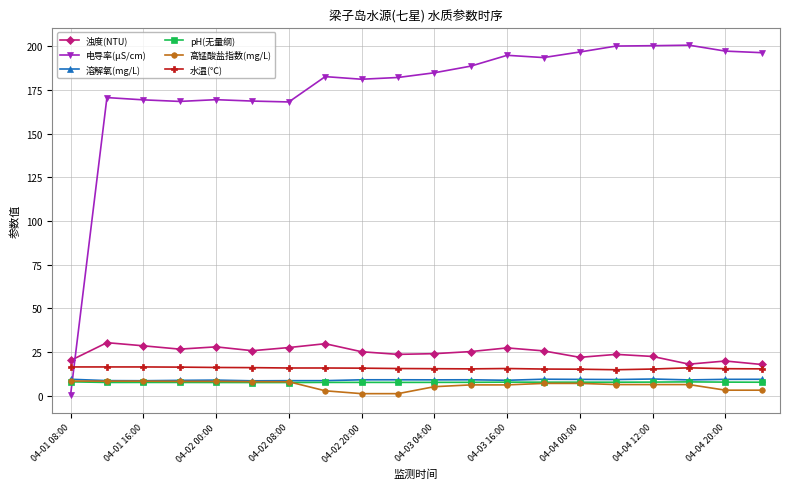

What is the sum of all 浊度(NTU) values?

490.6